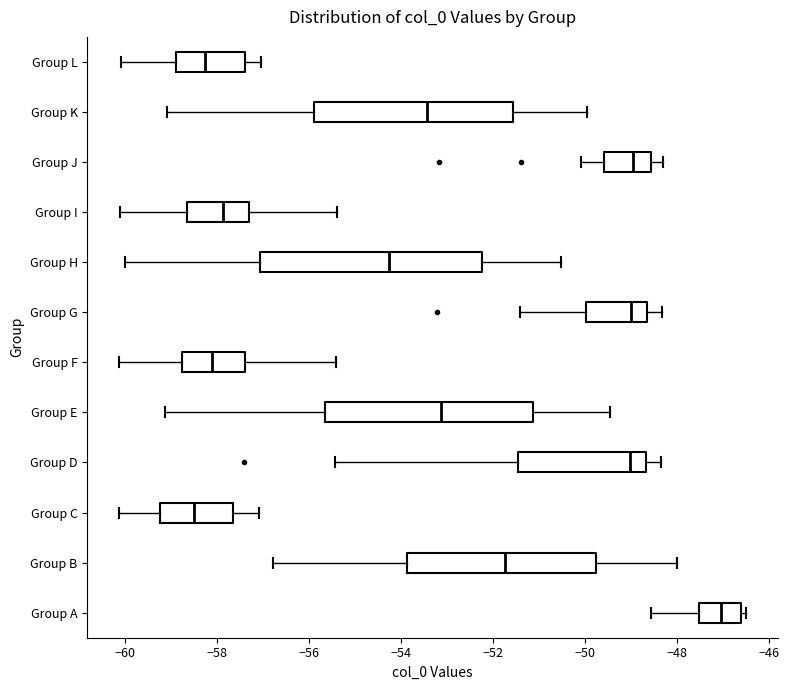

Which box is the widest, from its left edge to its right edge?

Group H